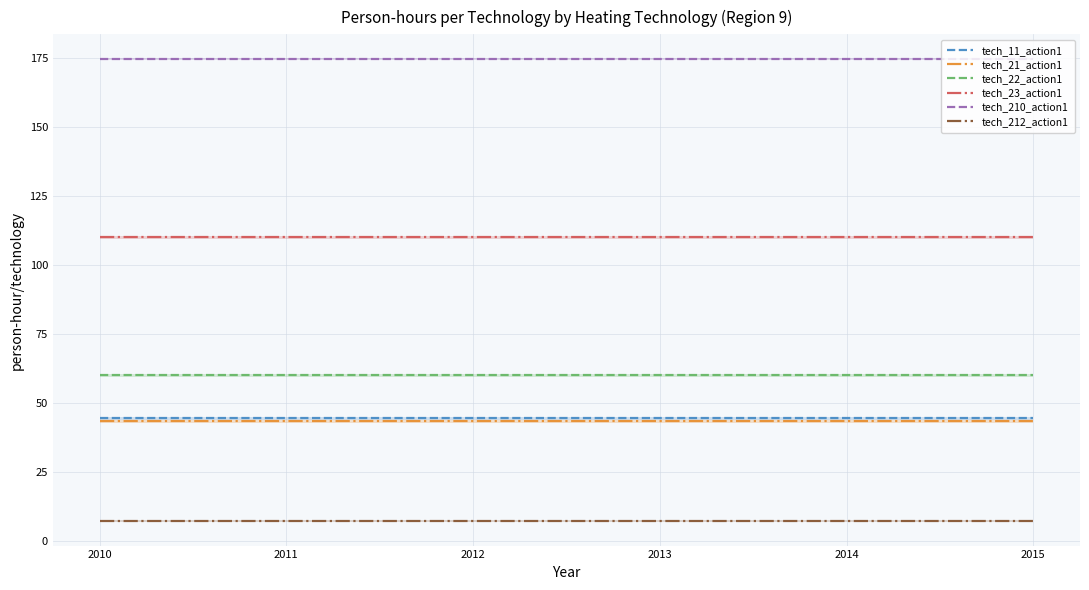

Does the chart display data point markers on the line(s)?

No